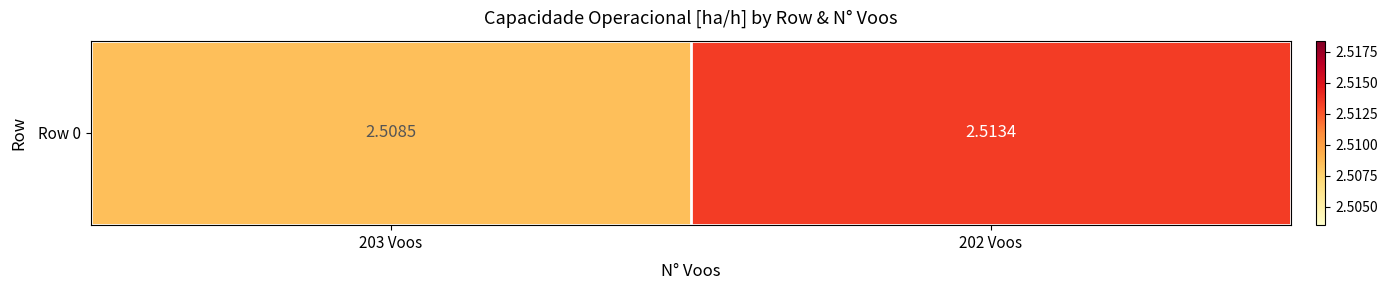

What is the greatest value displayed?

2.5